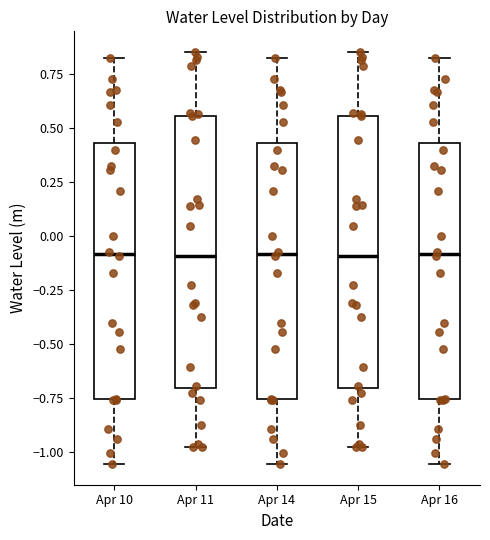

Reading left to right, transcribe this box plot: for each box, give where its median line is, the range the box spans, and where its two whiskers end, as read against the y-axis. The values are not printed on the chart, so give them approximately, as read against the axis.

Apr 10: median -0.10, box -0.75 to 0.45, whiskers -1.05 to 0.80
Apr 11: median -0.10, box -0.70 to 0.55, whiskers -1.00 to 0.85
Apr 14: median -0.10, box -0.75 to 0.45, whiskers -1.05 to 0.80
Apr 15: median -0.10, box -0.70 to 0.55, whiskers -1.00 to 0.85
Apr 16: median -0.10, box -0.75 to 0.45, whiskers -1.05 to 0.80